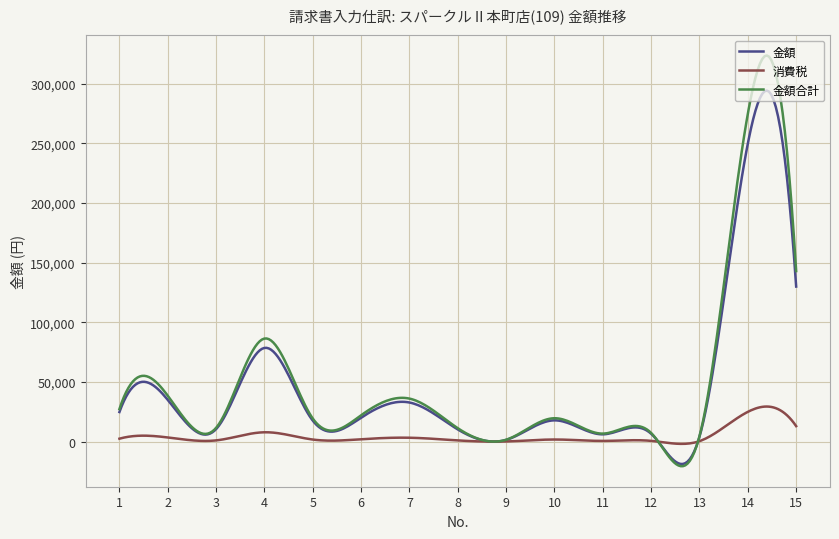

What is the maximum value for 金額?

294276.7